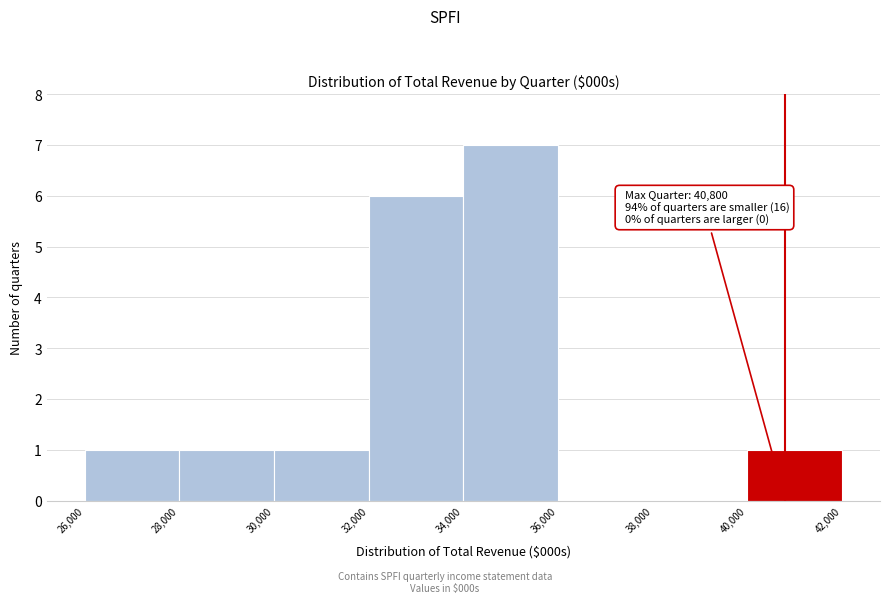

Which range on the x-axis has the tallest bar?

34,000 to 36,000